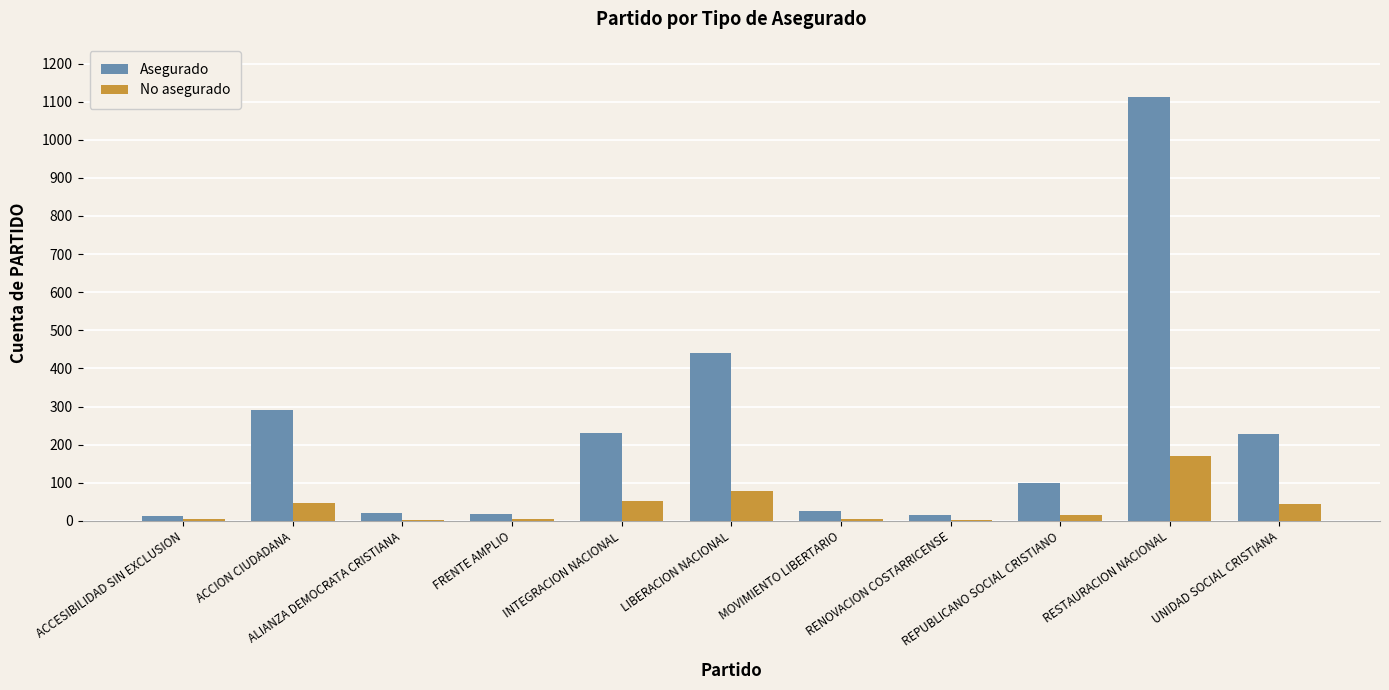

What is the highest value of the No asegurado series?

170